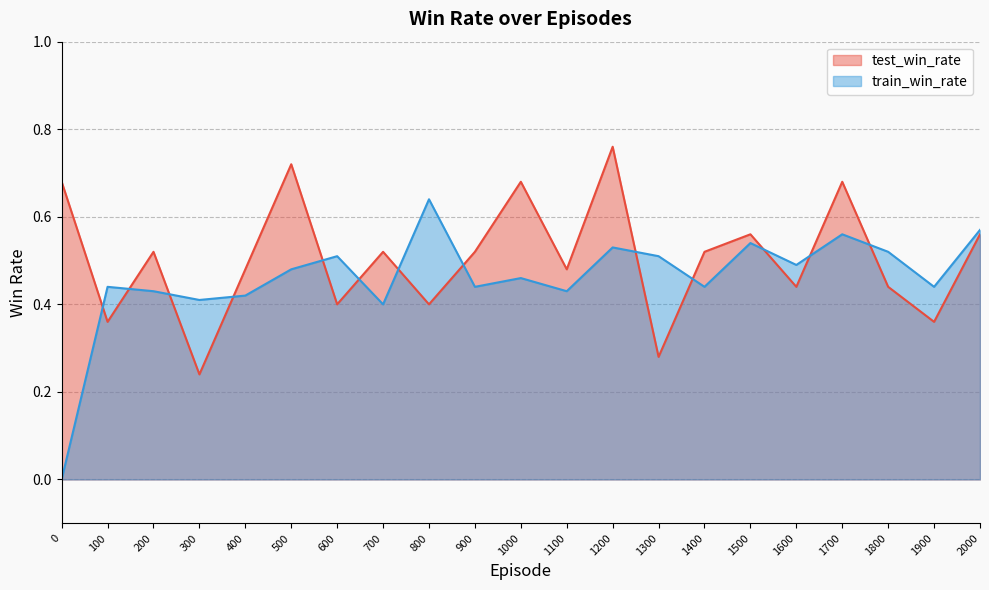

Rank the series at 300 from highest to lowest value.

train_win_rate, test_win_rate